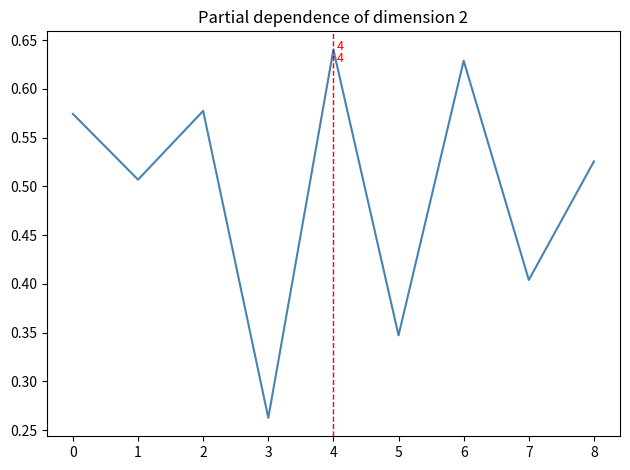

Which has a higher value, 8 or 5?

8